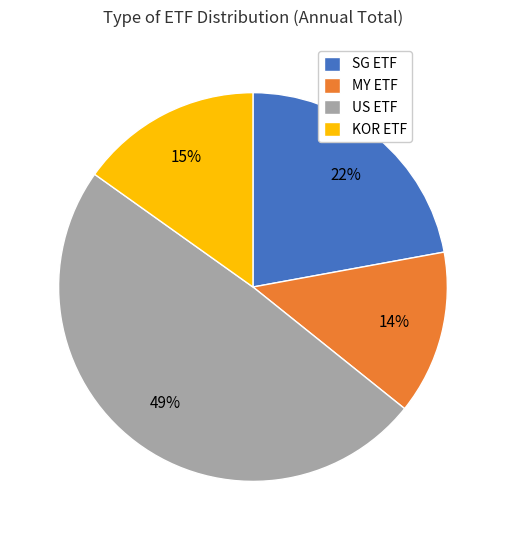

Approximately how many times larger is the value at SG ETF compared to KOR ETF?

1.5